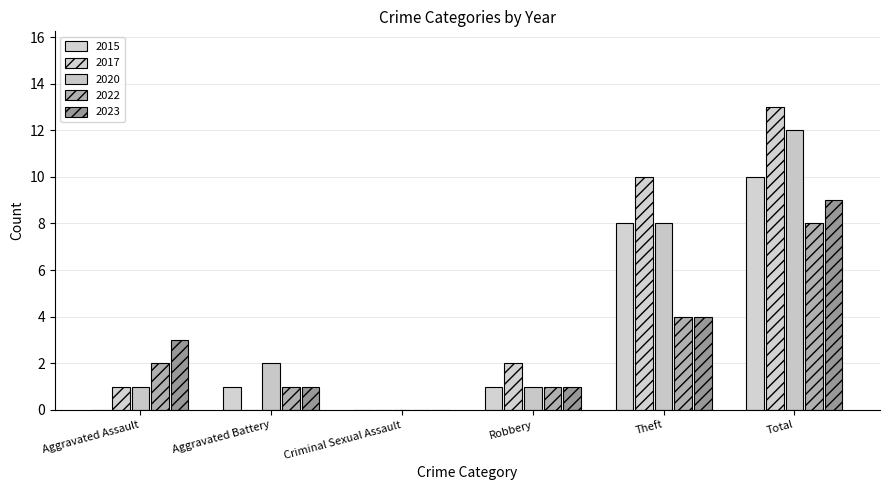

At which category is the sum across all series the highest?

Total